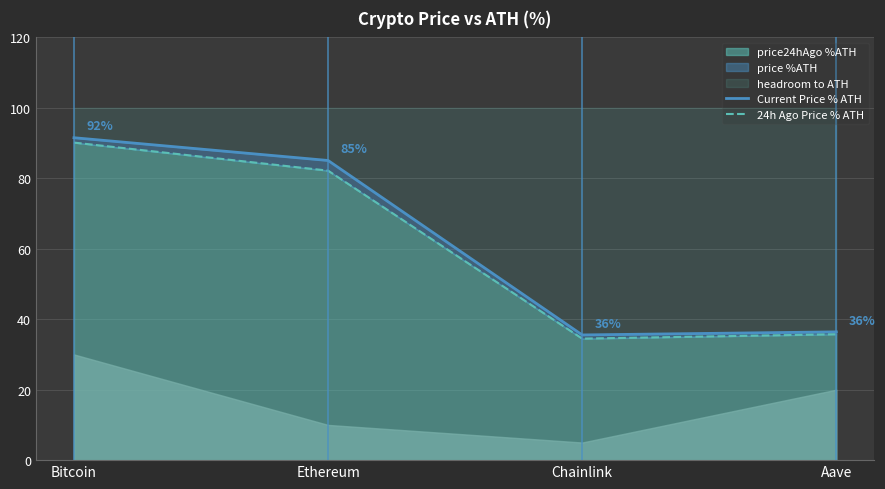

At which label does Current Price % ATH first exceed 85?

Bitcoin